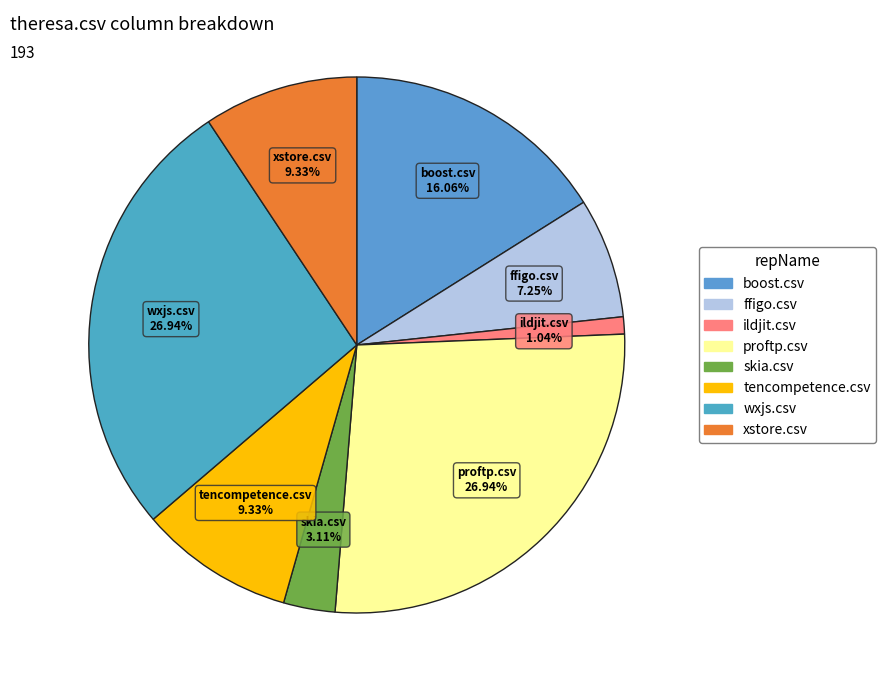

How many segments does this pie chart have?

8